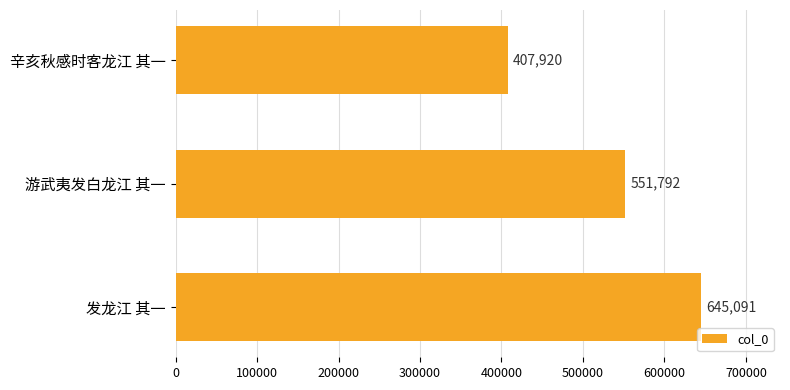

Is it true that the value at 辛亥秋感时客龙江 其一 is 407920?

True